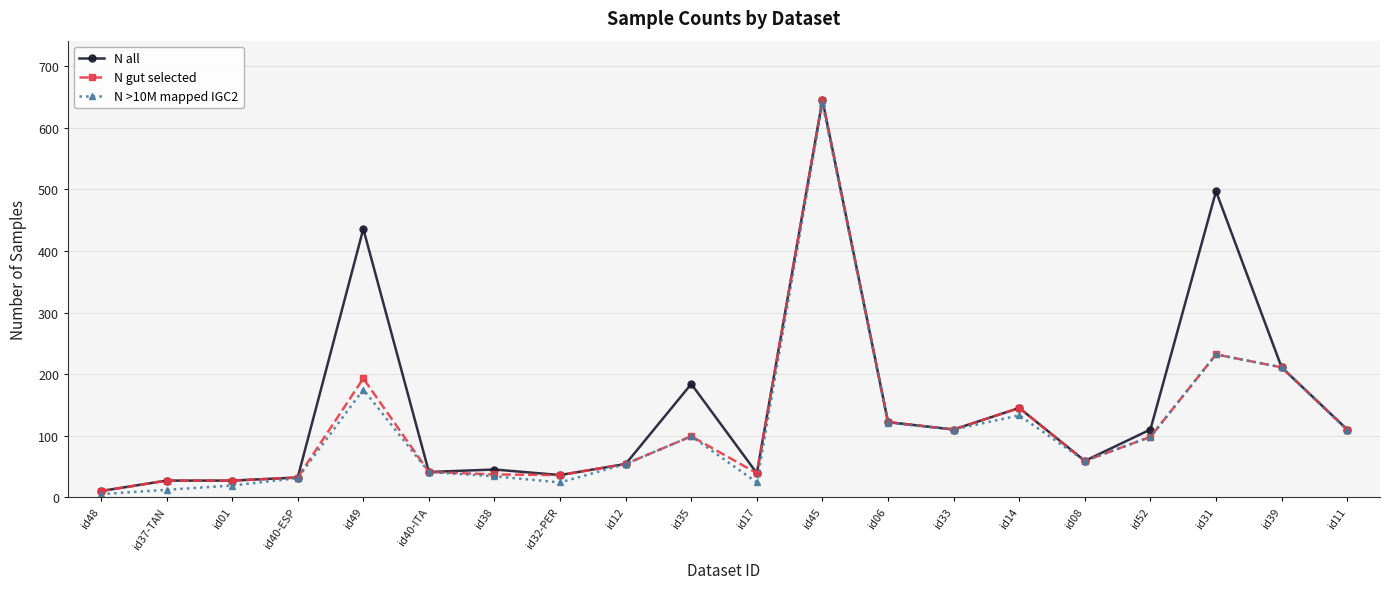

At how many categories does at least one series exceed 539?

1